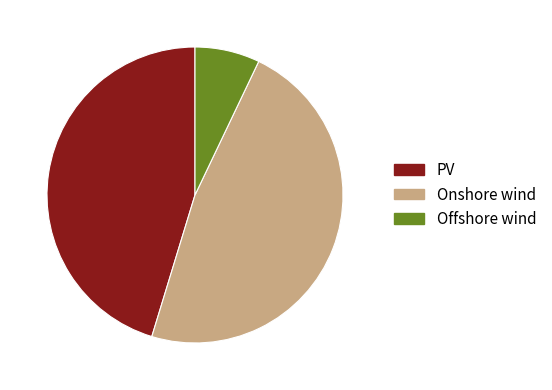

How many segments does this pie chart have?

3